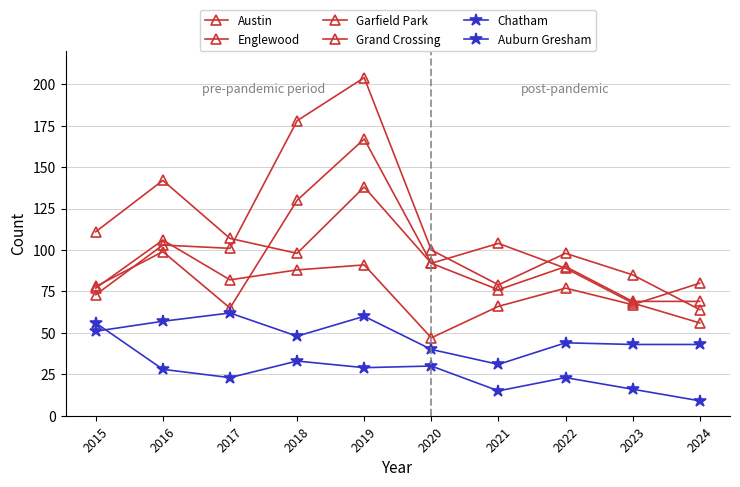

How many values in the Grand Crossing series are below 80?

5